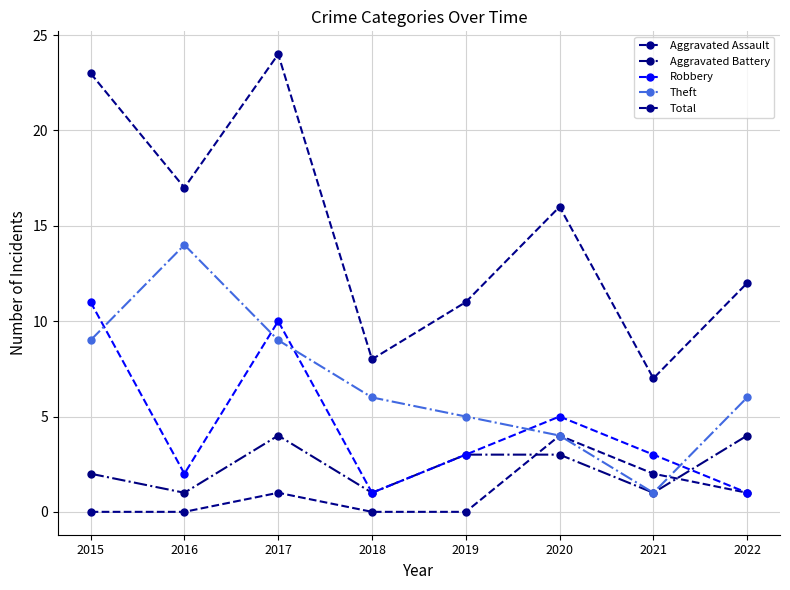

The value of Total at 2021 is 2. True or false?

False